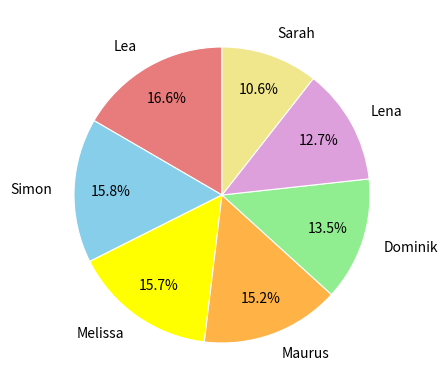

Which category has the biggest portion of the pie?

Lea